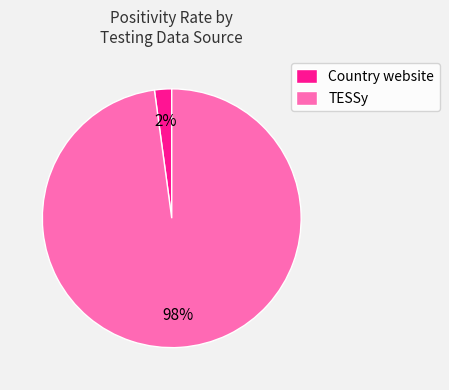

Between Country website and TESSy, which is larger?

TESSy